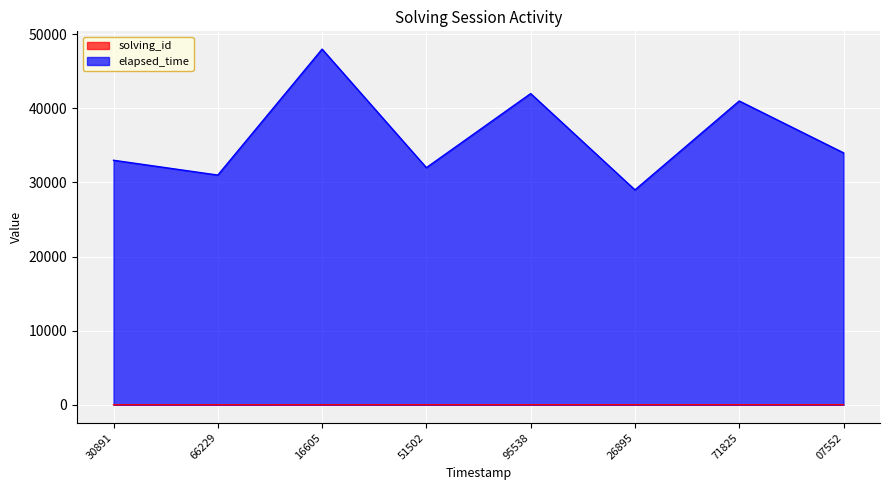

Count the solving_id values in the range 3 to 7.

5